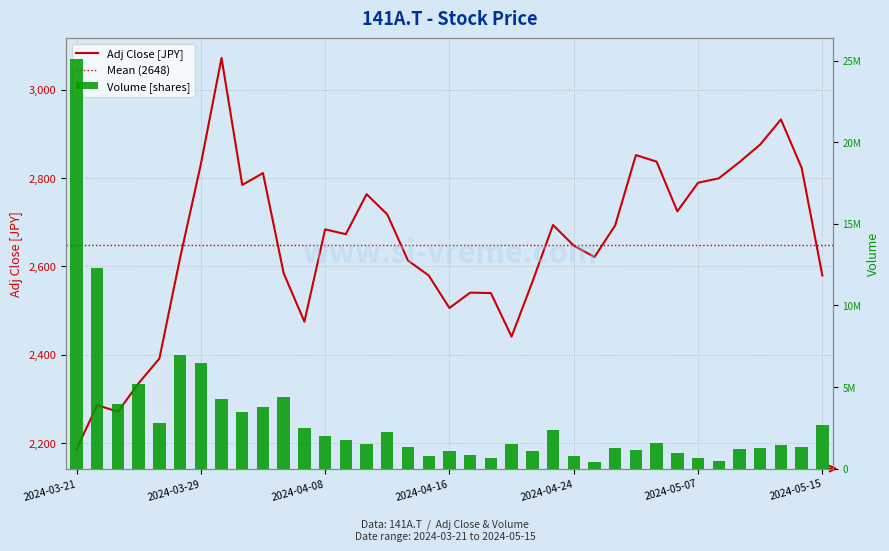

Reading left to right, extract all data points from this chart.

Adj Close: 2187.0	2286.4	2271.5	2336.1	2391.8	2619.4	2831.1	3071.7	2784.4	2811.3	2584.6	2475.3	2684.0	2673.1	2763.6	2717.8	2613.4	2579.6	2506.1	2540.9	2539.9	2441.5	2564.7	2694.0	2647.2	2621.4	2693.0	2852.0	2837.1	2724.8	2789.4	2799.3	2836.1	2875.9	2932.5	2823.2	2579.6
Volume_scaled: 25103600.0	12304000.0	3942800.0	5198600.0	2767000.0	6938300.0	6450700.0	4248100.0	3443300.0	3805400.0	4413500.0	2504900.0	1991900.0	1765100.0	1522300.0	2269100.0	1318300.0	782300.0	1081200.0	812200.0	665700.0	1479900.0	1098000.0	2368900.0	748800.0	404700.0	1256600.0	1163300.0	1586700.0	963600.0	644900.0	449300.0	1178600.0	1283300.0	1455300.0	1347600.0	2687300.0